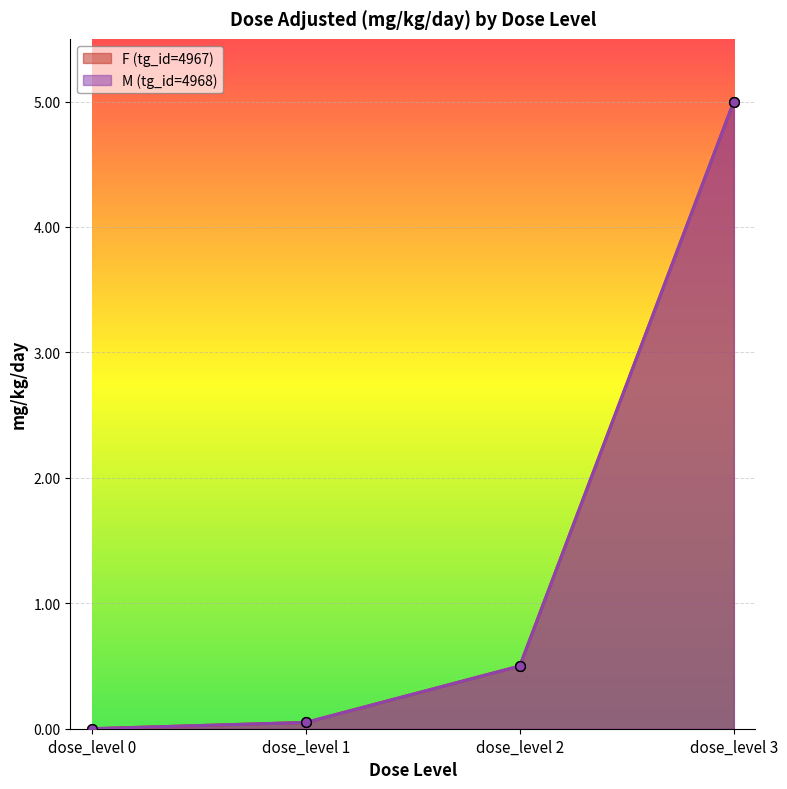

Count the number of categories in the chart.

4